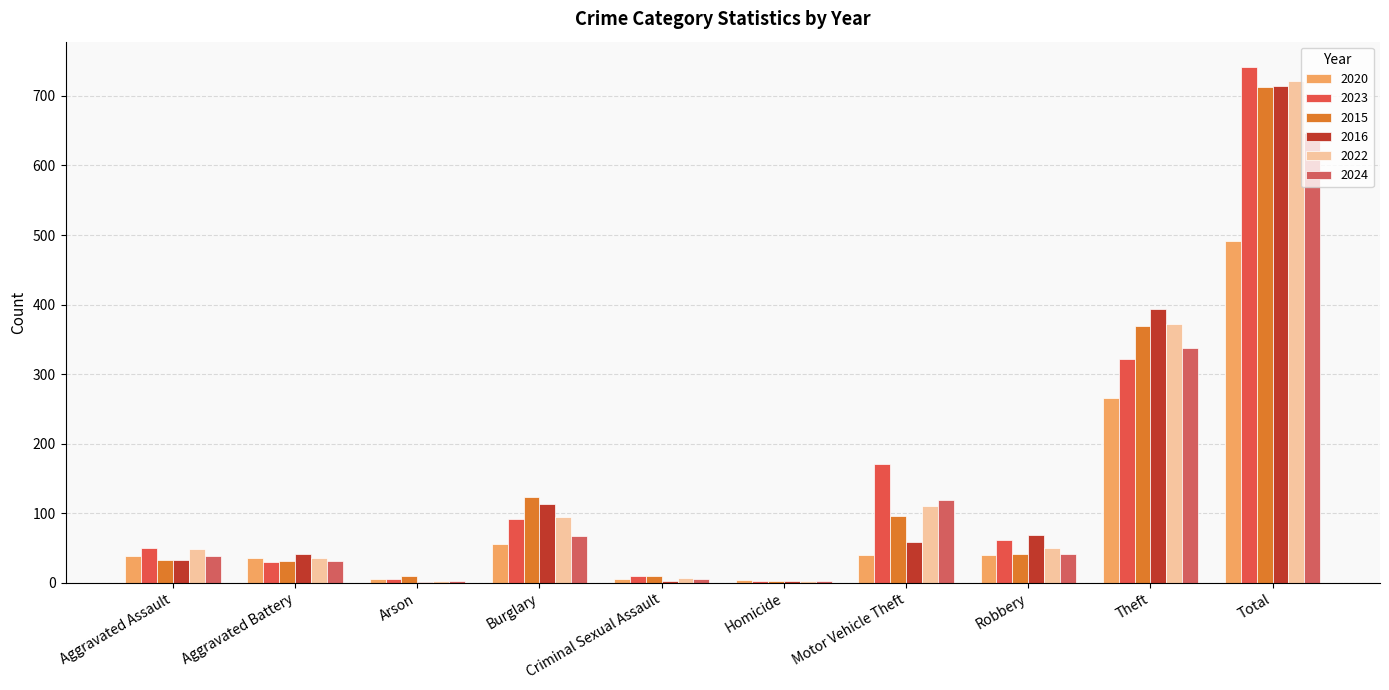

What is the sum of all 2020 values?

982